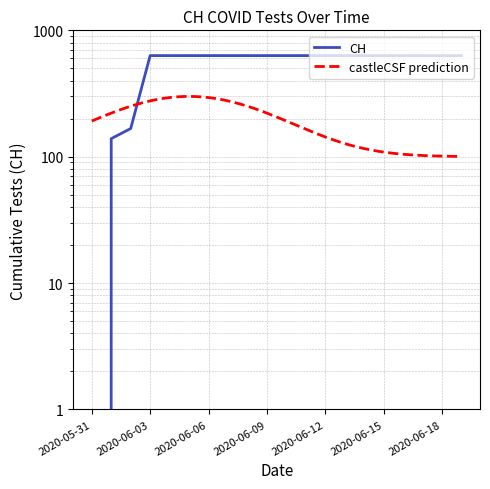

Does the chart display data point markers on the line(s)?

No